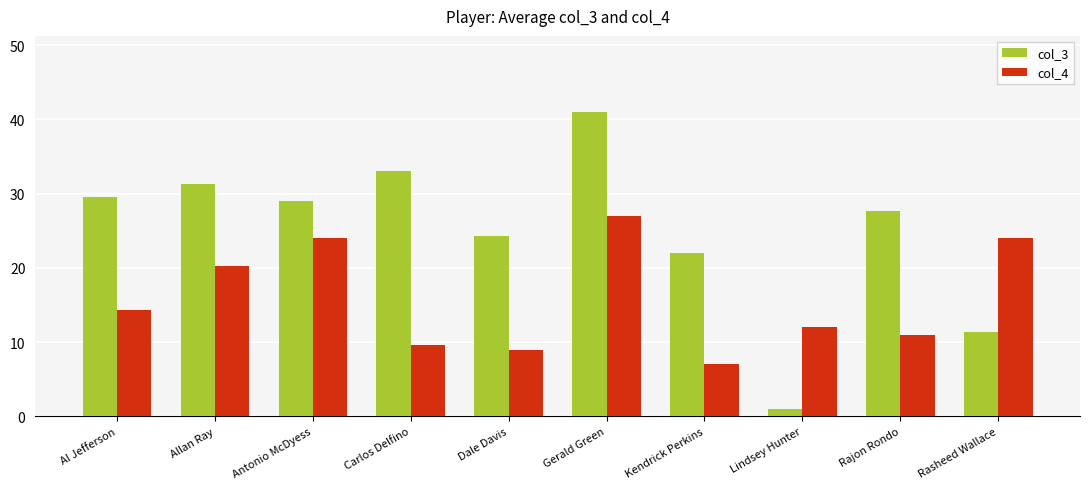

What is the difference between the maximum and minimum values in the col_4 series?

20.0